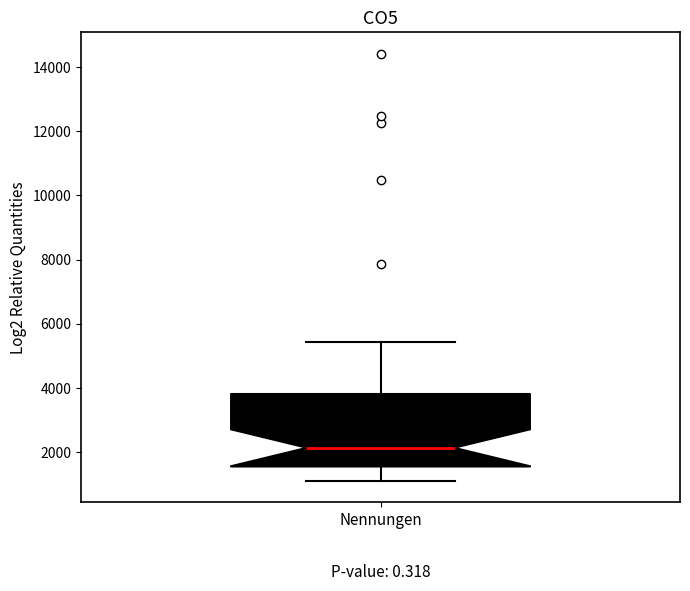

Where is the upper edge of the box for Nennungen on the y-axis? The values are not printed on the chart, so give them approximately, as read against the axis.

3800